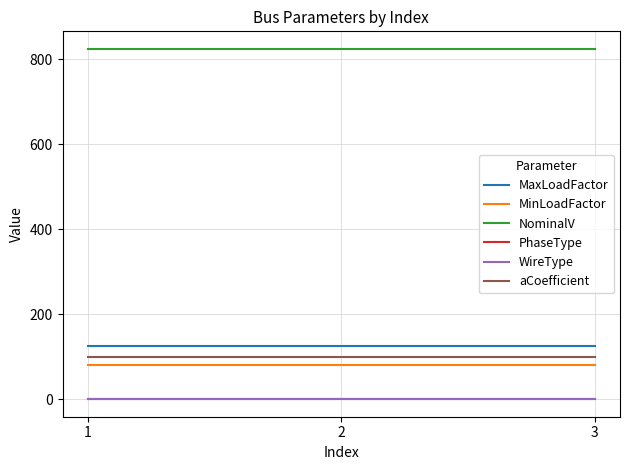

What value does the aCoefficient series have at 2?

100